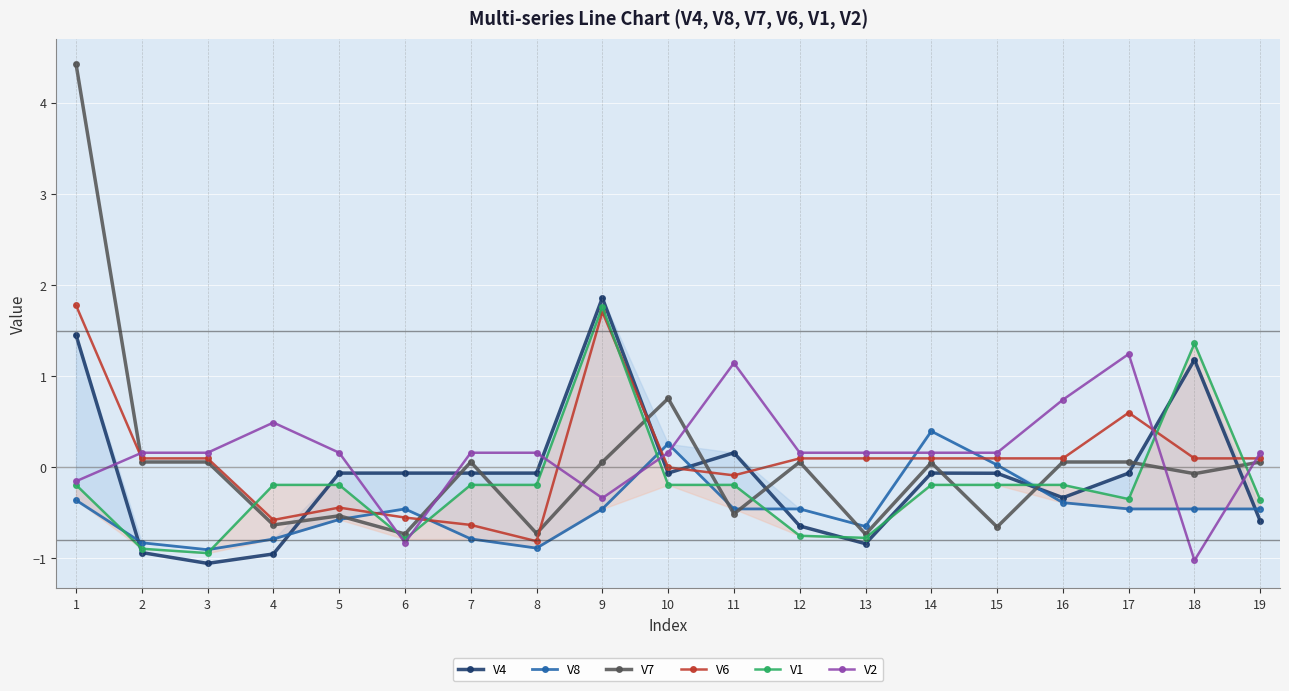

Count the number of categories in the chart.

19